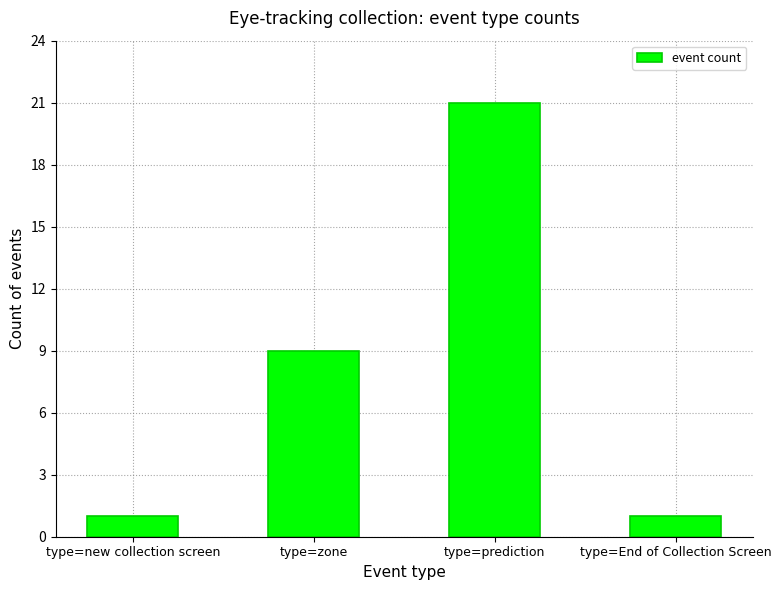

What is the average value?

8